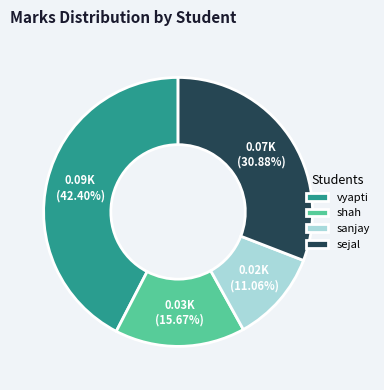

Which has a higher value, sanjay or sejal?

sejal